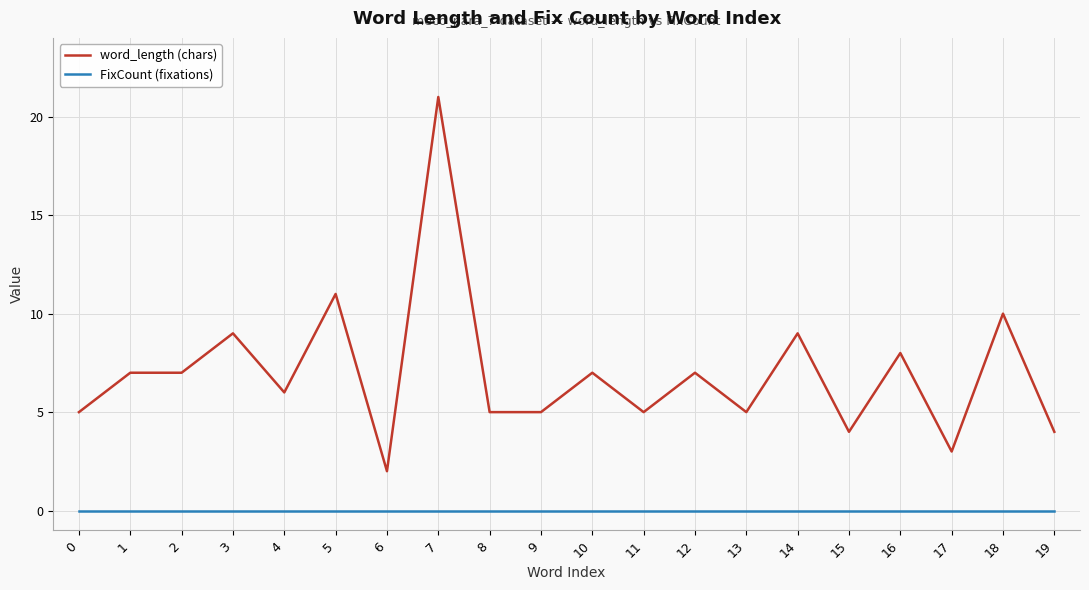

Which series has the largest total across all categories?

word_length (chars)